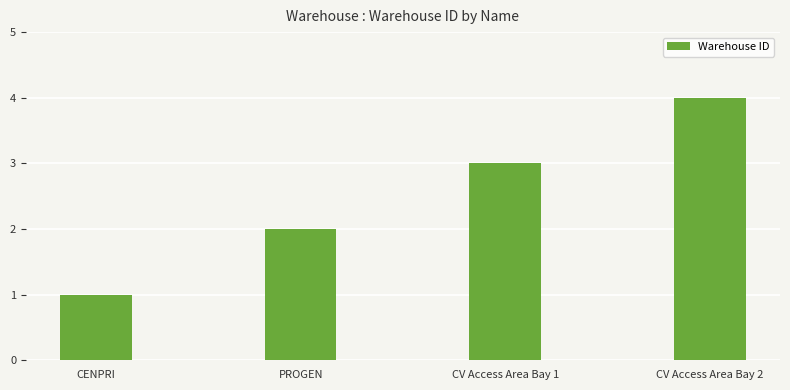

Rank the categories by value from highest to lowest.

CV Access Area Bay 2, CV Access Area Bay 1, PROGEN, CENPRI